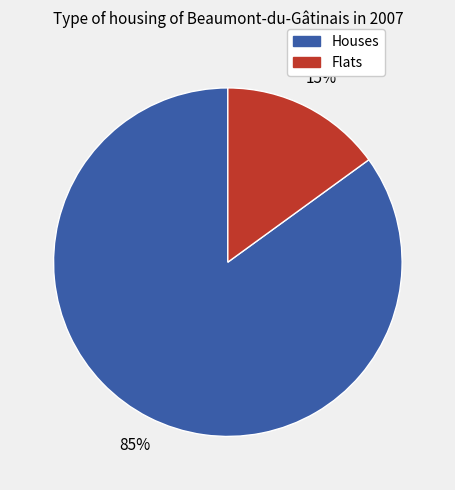

To the nearest percent, what is the average slice percentage?

50%